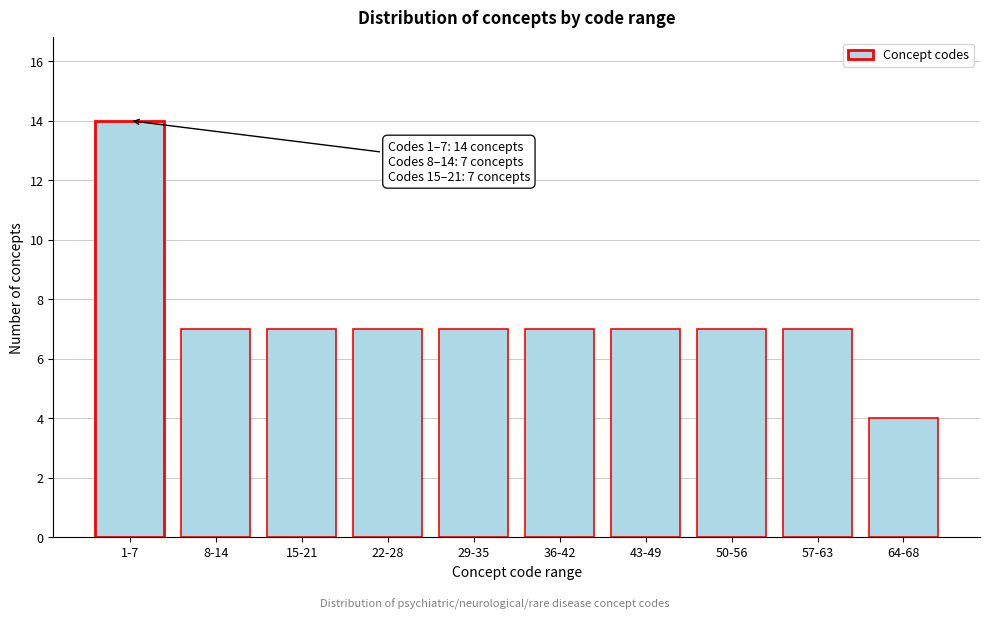

Reading left to right, list all the values displayed in this chart.

1-7=14	8-14=7	15-21=7	22-28=7	29-35=7	36-42=7	43-49=7	50-56=7	57-63=7	64-68=4